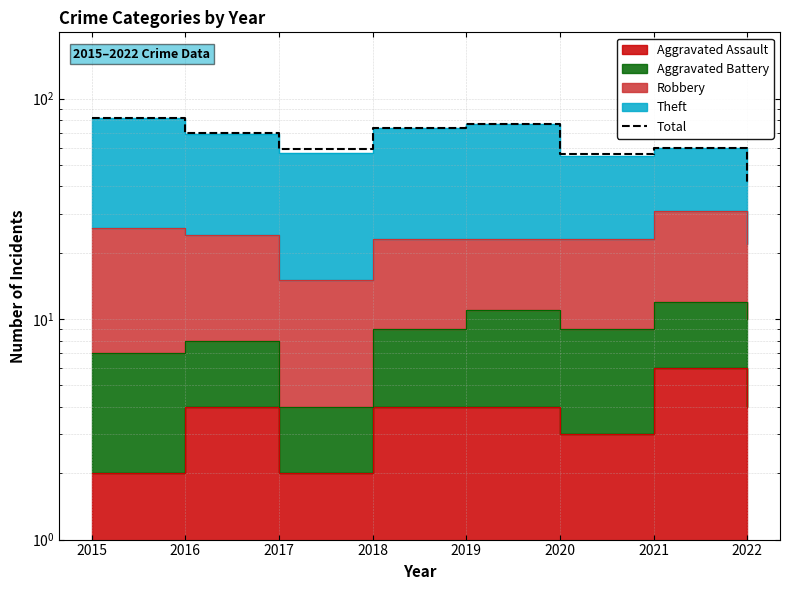

How many lines are shown in the chart?

1